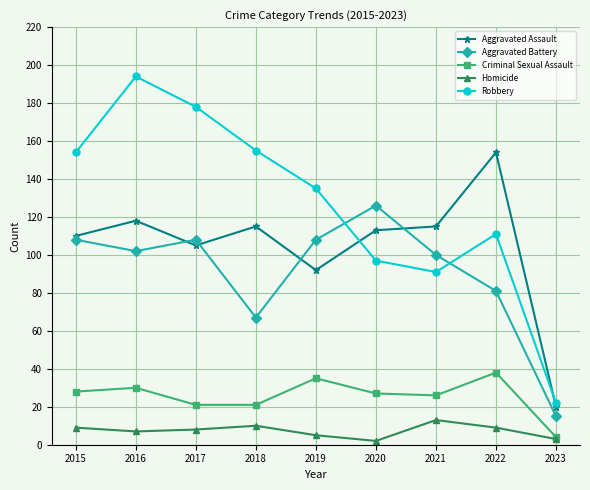

What is the value of the Homicide point at the 3rd from the left?

8